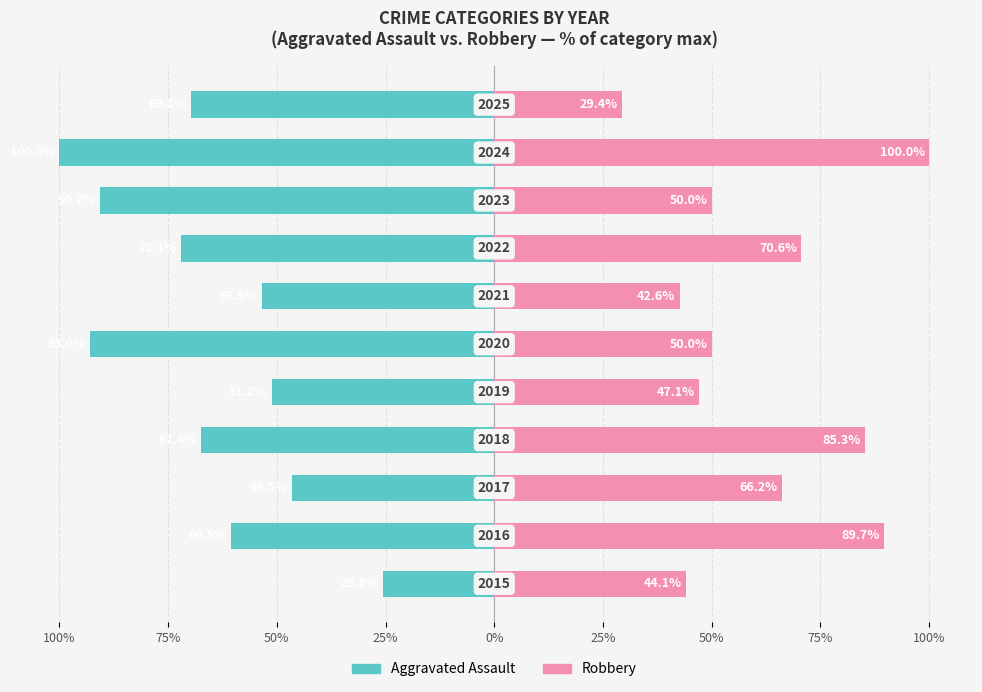

What are all the series names shown in the legend?

Aggravated Assault, Robbery